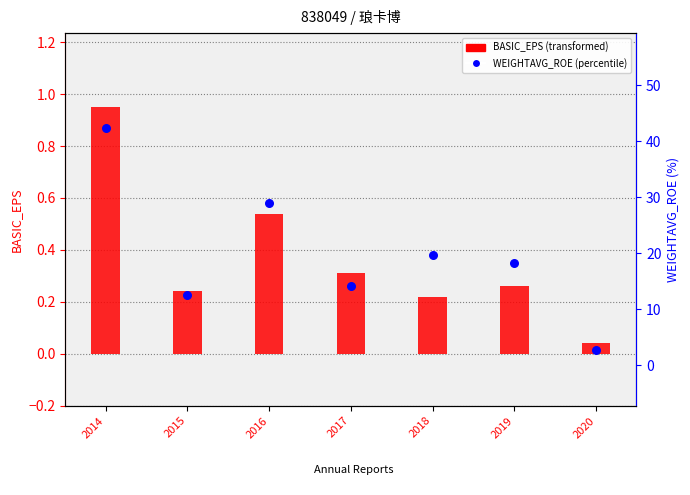

At how many categories does at least one series exceed 23?

2